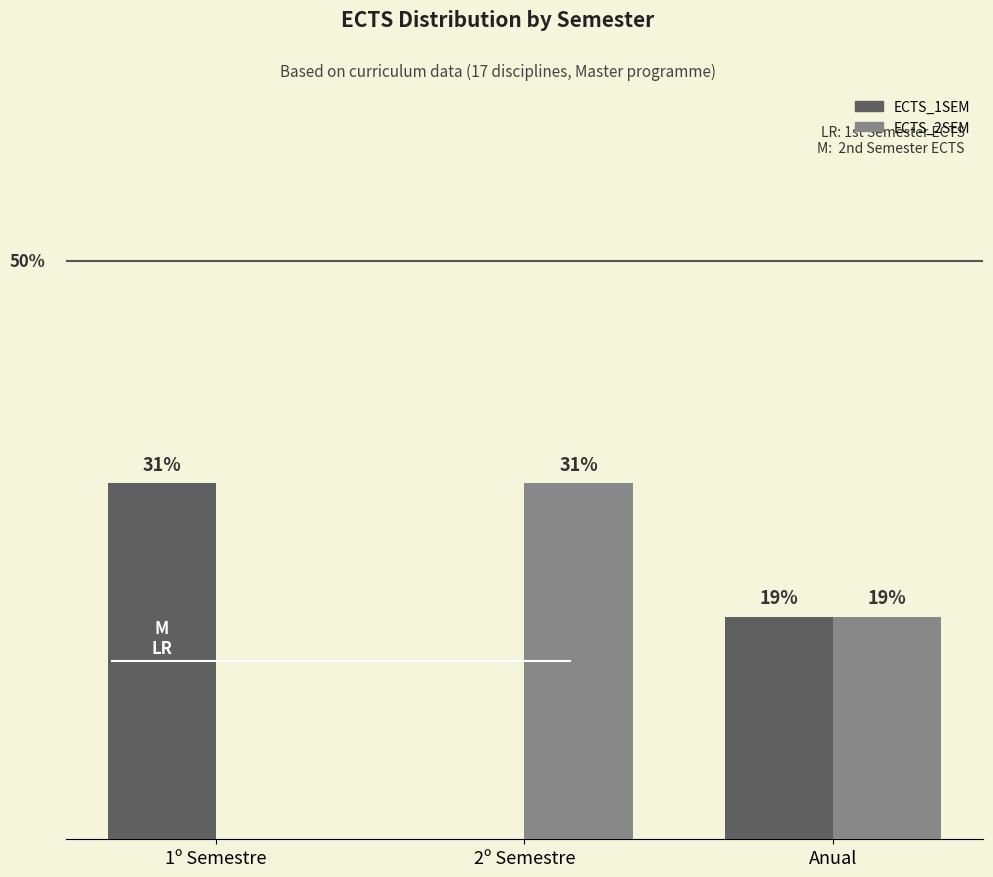

What is the total value across all series at 1º Semestre?

30.8